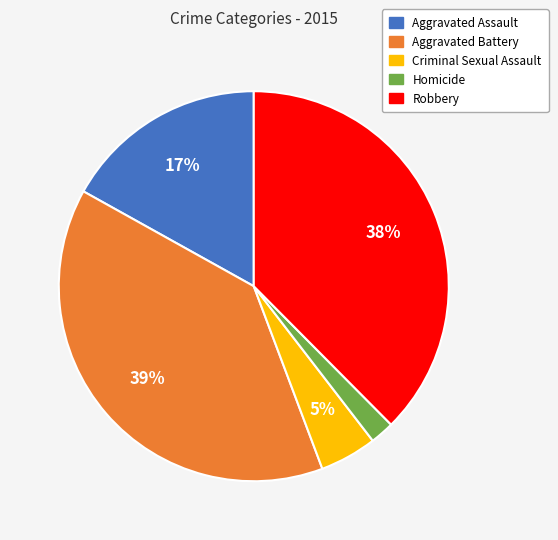

The Aggravated Battery slice represents 39% of the pie. True or false?

True